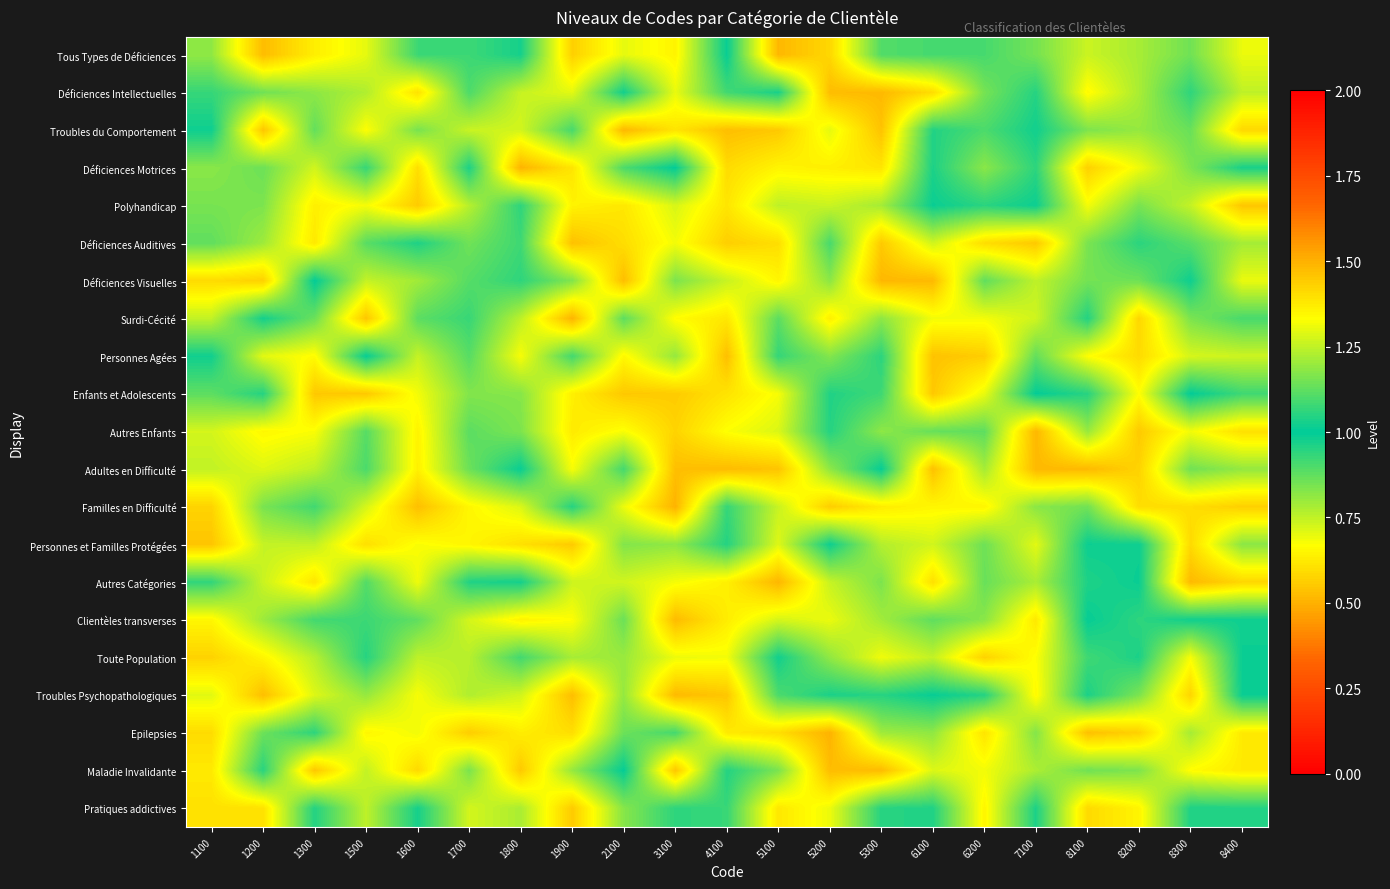

Reading right to left, transcribe all the data shown in this chart.

Tous Types de Déficiences: 8400=1.3	8300=1.1	8200=1.2	8100=1.3	7100=1.2	6200=1.1	6100=1.1	5300=1.1	5200=1.4	5100=1.5	4100=1.0	3100=1.4	2100=1.3	1900=1.4	1800=1.0	1700=1.1	1600=1.1	1500=1.3	1300=1.4	1200=1.5	1100=1.2
Déficiences Intellectuelles: 8400=1.2	8300=1.1	8200=1.2	8100=1.3	7100=1.0	6200=1.2	6100=1.4	5300=1.5	5200=1.5	5100=1.0	4100=1.1	3100=1.3	2100=1.0	1900=1.3	1800=1.3	1700=1.1	1600=1.4	1500=1.2	1300=1.2	1200=1.1	1100=1.1
Troubles du Comportement: 8400=1.4	8300=1.1	8200=1.2	8100=1.2	7100=1.0	6200=1.1	6100=1.0	5300=1.5	5200=1.3	5100=1.4	4100=1.5	3100=1.4	2100=1.5	1900=1.1	1800=1.3	1700=1.3	1600=1.2	1500=1.3	1300=1.1	1200=1.5	1100=1.0
Déficiences Motrices: 8400=1.0	8300=1.2	8200=1.3	8100=1.4	7100=1.1	6200=1.2	6100=1.0	5300=1.4	5200=1.4	5100=1.4	4100=1.4	3100=1.0	2100=1.1	1900=1.4	1800=1.5	1700=1.0	1600=1.4	1500=1.1	1300=1.3	1200=1.1	1100=1.2
Polyhandicap: 8400=1.5	8300=1.3	8200=1.2	8100=1.3	7100=1.0	6200=1.1	6100=1.0	5300=1.2	5200=1.3	5100=1.2	4100=1.4	3100=1.3	2100=1.4	1900=1.4	1800=1.1	1700=1.2	1600=1.4	1500=1.3	1300=1.4	1200=1.2	1100=1.2
Déficiences Auditives: 8400=1.2	8300=1.1	8200=1.1	8100=1.2	7100=1.4	6200=1.4	6100=1.3	5300=1.4	5200=1.1	5100=1.4	4100=1.4	3100=1.3	2100=1.4	1900=1.5	1800=1.1	1700=1.1	1600=1.0	1500=1.1	1300=1.4	1200=1.2	1100=1.1
Déficiences Visuelles: 8400=1.3	8300=1.0	8200=1.1	8100=1.2	7100=1.2	6200=1.1	6100=1.5	5300=1.5	5200=1.2	5100=1.4	4100=1.3	3100=1.2	2100=1.5	1900=1.2	1800=1.1	1700=1.1	1600=1.2	1500=1.3	1300=1.0	1200=1.4	1100=1.4
Surdi-Cécité: 8400=1.1	8300=1.2	8200=1.4	8100=1.0	7100=1.3	6200=1.3	6100=1.3	5300=1.2	5200=1.4	5100=1.1	4100=1.4	3100=1.3	2100=1.1	1900=1.5	1800=1.2	1700=1.1	1600=1.1	1500=1.5	1300=1.1	1200=1.0	1100=1.3
Personnes Agées: 8400=1.3	8300=1.3	8200=1.4	8100=1.3	7100=1.1	6200=1.4	6100=1.5	5300=1.1	5200=1.2	5100=1.1	4100=1.5	3100=1.2	2100=1.3	1900=1.1	1800=1.3	1700=1.1	1600=1.3	1500=1.0	1300=1.3	1200=1.3	1100=1.0
Enfants et Adolescents: 8400=1.1	8300=1.0	8200=1.3	8100=1.1	7100=1.0	6200=1.3	6100=1.4	5300=1.1	5200=1.0	5100=1.3	4100=1.4	3100=1.4	2100=1.4	1900=1.4	1800=1.2	1700=1.2	1600=1.3	1500=1.5	1300=1.4	1200=1.0	1100=1.1
Autres Enfants: 8400=1.4	8300=1.3	8200=1.4	8100=1.2	7100=1.5	6200=1.1	6100=1.1	5300=1.2	5200=1.0	5100=1.3	4100=1.3	3100=1.4	2100=1.3	1900=1.4	1800=1.2	1700=1.1	1600=1.4	1500=1.1	1300=1.3	1200=1.3	1100=1.3
Adultes en Difficulté: 8400=1.2	8300=1.1	8200=1.4	8100=1.5	7100=1.5	6200=1.2	6100=1.5	5300=1.0	5200=1.2	5100=1.5	4100=1.5	3100=1.5	2100=1.1	1900=1.3	1800=1.0	1700=1.1	1600=1.4	1500=1.1	1300=1.2	1200=1.3	1100=1.3
Familles en Difficulté: 8400=1.4	8300=1.4	8200=1.4	8100=1.1	7100=1.2	6200=1.4	6100=1.3	5300=1.4	5200=1.4	5100=1.3	4100=1.1	3100=1.5	2100=1.3	1900=1.0	1800=1.3	1700=1.3	1600=1.5	1500=1.3	1300=1.1	1200=1.2	1100=1.4
Personnes et Familles Protégées: 8400=1.2	8300=1.4	8200=1.0	8100=1.0	7100=1.3	6200=1.1	6100=1.3	5300=1.2	5200=1.0	5100=1.3	4100=1.0	3100=1.2	2100=1.2	1900=1.4	1800=1.4	1700=1.4	1600=1.3	1500=1.4	1300=1.3	1200=1.3	1100=1.5
Autres Catégories: 8400=1.4	8300=1.5	8200=1.0	8100=1.0	7100=1.2	6200=1.1	6100=1.4	5300=1.2	5200=1.3	5100=1.5	4100=1.4	3100=1.3	2100=1.3	1900=1.3	1800=1.0	1700=1.0	1600=1.3	1500=1.1	1300=1.4	1200=1.3	1100=1.1
Clientèles transverses: 8400=1.0	8300=1.0	8200=1.1	8100=1.0	7100=1.4	6200=1.2	6100=1.1	5300=1.2	5200=1.3	5100=1.3	4100=1.4	3100=1.5	2100=1.1	1900=1.3	1800=1.4	1700=1.3	1600=1.1	1500=1.1	1300=1.1	1200=1.2	1100=1.3
Toute Population: 8400=1.0	8300=1.3	8200=1.0	8100=1.1	7100=1.3	6200=1.4	6100=1.3	5300=1.3	5200=1.2	5100=1.0	4100=1.3	3100=1.3	2100=1.2	1900=1.2	1800=1.1	1700=1.2	1600=1.2	1500=1.0	1300=1.2	1200=1.4	1100=1.4
Troubles Psychopathologiques: 8400=1.0	8300=1.4	8200=1.2	8100=1.0	7100=1.3	6200=1.0	6100=1.0	5300=1.1	5200=1.0	5100=1.1	4100=1.5	3100=1.5	2100=1.2	1900=1.5	1800=1.3	1700=1.2	1600=1.3	1500=1.2	1300=1.3	1200=1.5	1100=1.3
Epilepsies: 8400=1.4	8300=1.2	8200=1.4	8100=1.5	7100=1.2	6200=1.4	6100=1.2	5300=1.2	5200=1.5	5100=1.4	4100=1.4	3100=1.1	2100=1.1	1900=1.4	1800=1.4	1700=1.4	1600=1.3	1500=1.3	1300=1.1	1200=1.1	1100=1.4
Maladie Invalidante: 8400=1.4	8300=1.3	8200=1.2	8100=1.1	7100=1.2	6200=1.3	6100=1.3	5300=1.5	5200=1.5	5100=1.2	4100=1.0	3100=1.5	2100=1.0	1900=1.2	1800=1.4	1700=1.2	1600=1.4	1500=1.3	1300=1.5	1200=1.1	1100=1.4
Pratiques addictives: 8400=1.0	8300=1.0	8200=1.4	8100=1.4	7100=1.0	6200=1.4	6100=1.0	5300=1.1	5200=1.3	5100=1.4	4100=1.1	3100=1.1	2100=1.2	1900=1.4	1800=1.2	1700=1.3	1600=1.0	1500=1.2	1300=1.0	1200=1.4	1100=1.4